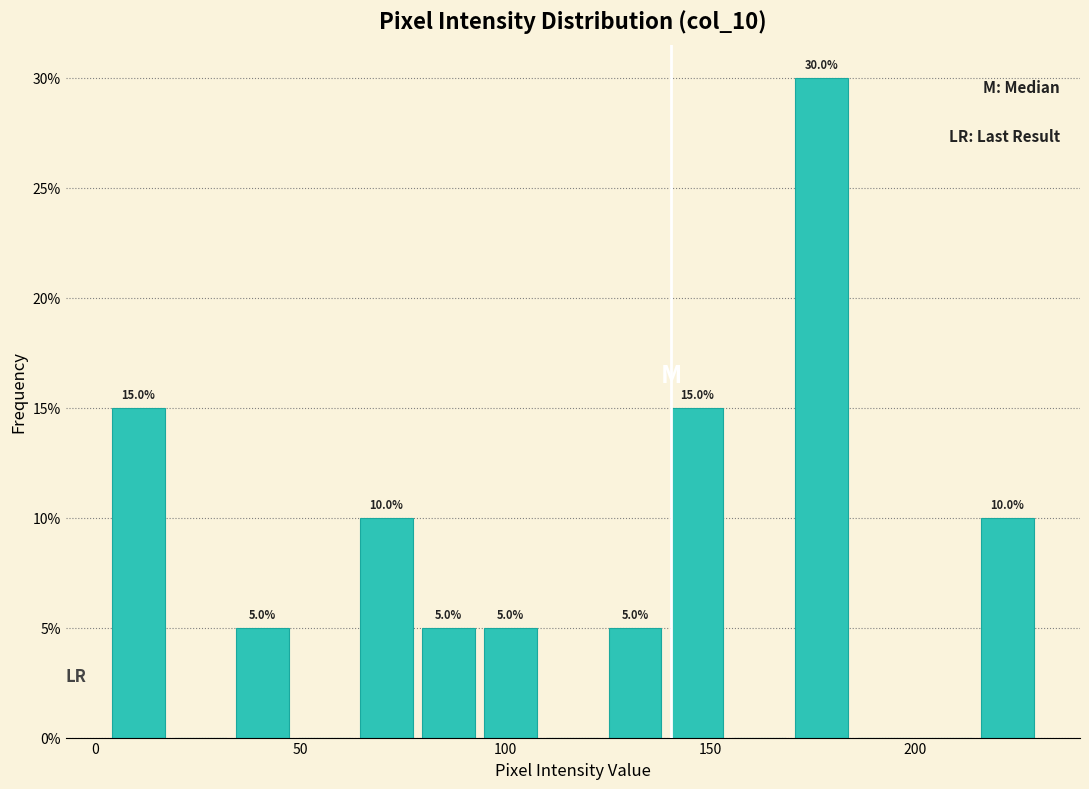

Around what value on the x-axis is the tallest bar? Give the approximate position of its centre, as read against the axis.

175